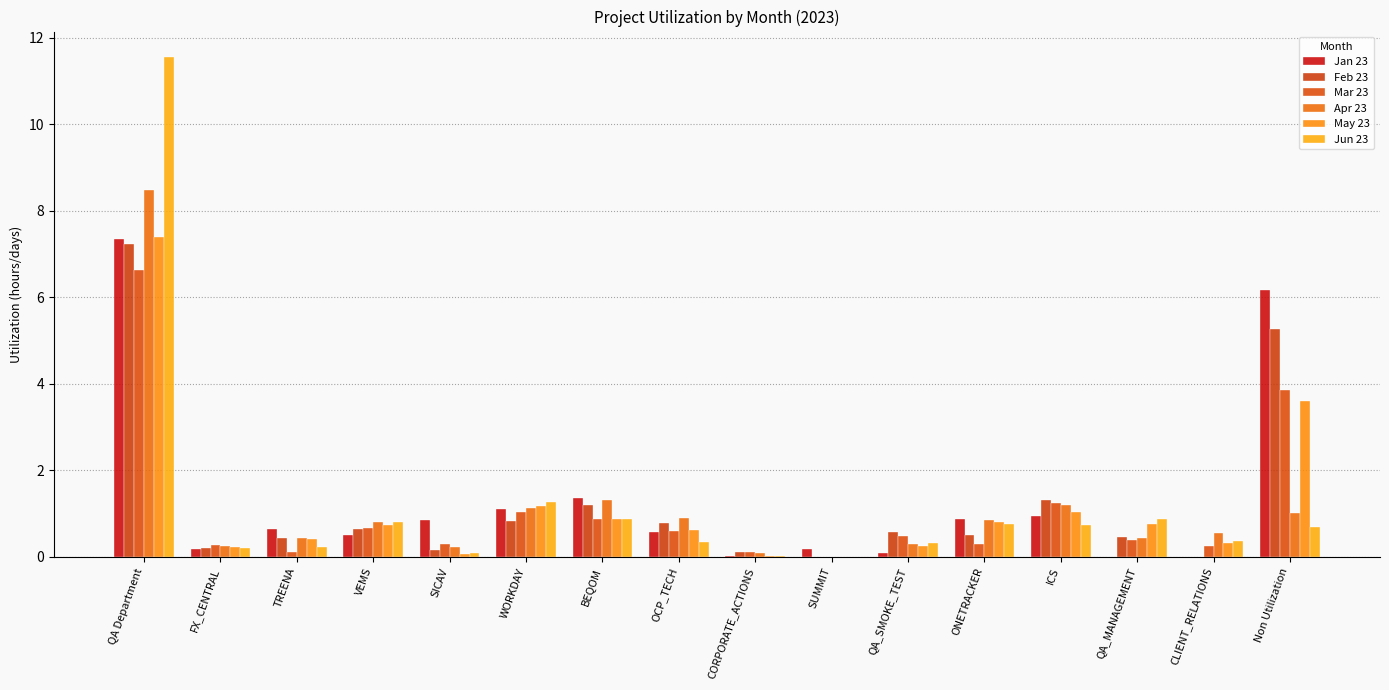

Count the number of data series in this chart.

6